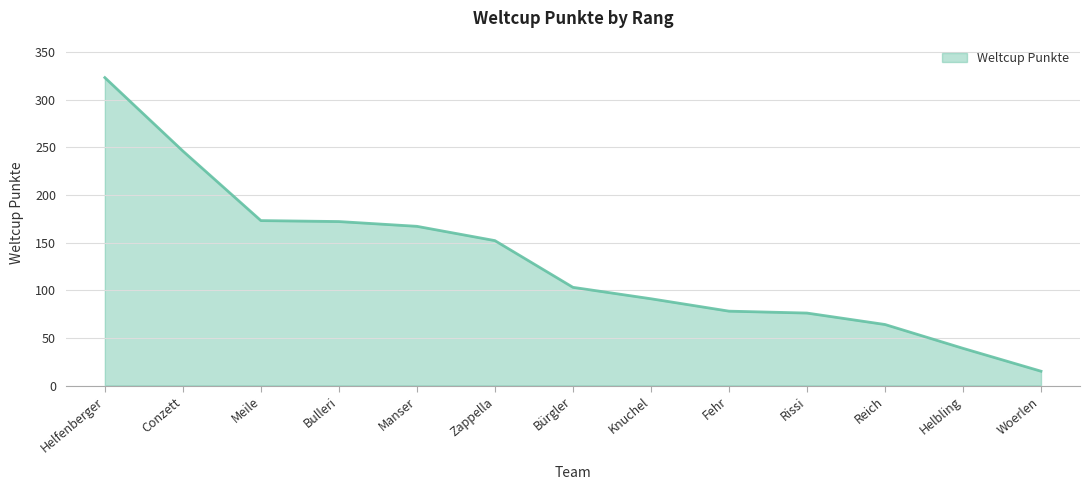

Where does the data first go above 103?

Helfenberger